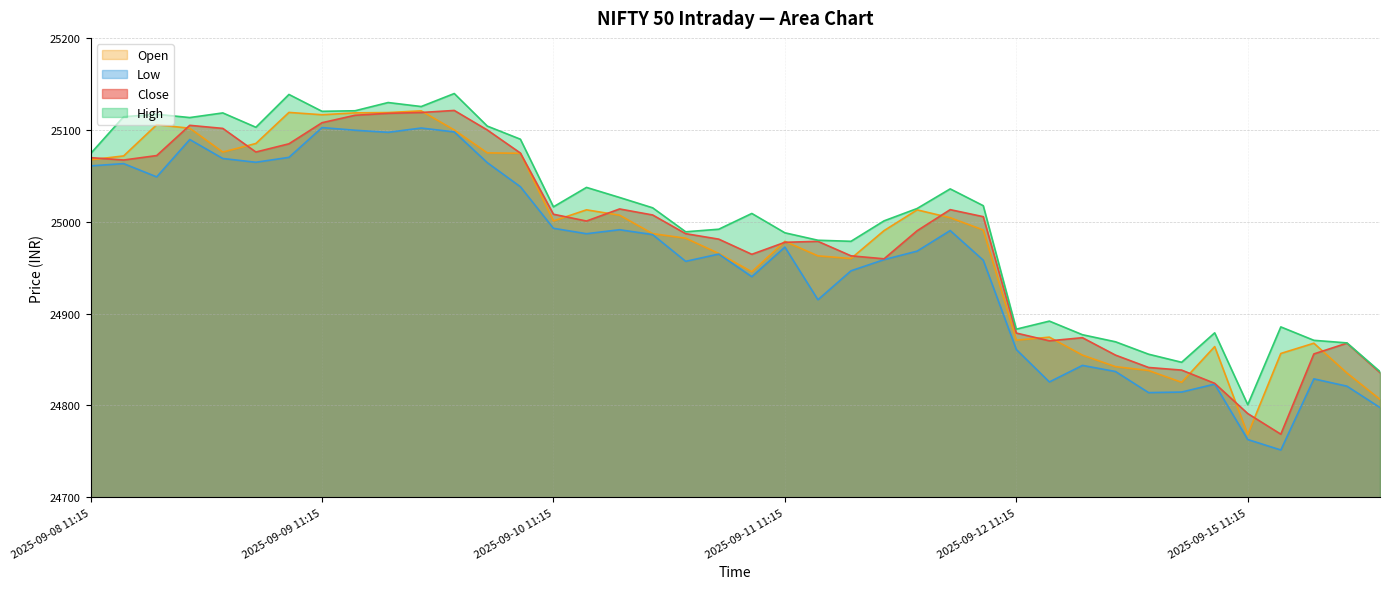

Reading left to right, transcribe all the data shown in this chart.

close: 2025-09-08 11:15=25069.7	2025-09-08 12:15=25067.1	2025-09-08 13:15=25072.0	2025-09-08 14:15=25104.8	2025-09-08 15:15=25101.5	2025-09-09 09:15=25075.8	2025-09-09 10:15=25084.8	2025-09-09 11:15=25107.7	2025-09-09 12:15=25115.8	2025-09-09 13:15=25117.9	2025-09-09 14:15=25118.8	2025-09-09 15:15=25121.0	2025-09-10 09:15=25099.8	2025-09-10 10:15=25074.7	2025-09-10 11:15=25008.1	2025-09-10 12:15=25000.7	2025-09-10 13:15=25013.8	2025-09-10 14:15=25007.3	2025-09-10 15:15=24987.0	2025-09-11 09:15=24981.0	2025-09-11 10:15=24964.5	2025-09-11 11:15=24977.5	2025-09-11 12:15=24978.6	2025-09-11 13:15=24962.8	2025-09-11 14:15=24959.6	2025-09-11 15:15=24990.2	2025-09-12 09:15=25013.1	2025-09-12 10:15=25005.5	2025-09-12 11:15=24878.8	2025-09-12 12:15=24870.3	2025-09-12 13:15=24873.8	2025-09-12 14:15=24854.8	2025-09-12 15:15=24841.3	2025-09-15 09:15=24838.5	2025-09-15 10:15=24824.1	2025-09-15 11:15=24791.2	2025-09-15 12:15=24768.8	2025-09-15 13:15=24856.1	2025-09-15 14:15=24867.8	2025-09-15 15:15=24835.8
high: 2025-09-08 11:15=25074.0	2025-09-08 12:15=25114.2	2025-09-08 13:15=25116.9	2025-09-08 14:15=25113.3	2025-09-08 15:15=25118.3	2025-09-09 09:15=25102.8	2025-09-09 10:15=25138.5	2025-09-09 11:15=25120.1	2025-09-09 12:15=25120.7	2025-09-09 13:15=25129.7	2025-09-09 14:15=25125.3	2025-09-09 15:15=25139.5	2025-09-10 09:15=25104.0	2025-09-10 10:15=25089.8	2025-09-10 11:15=25016.2	2025-09-10 12:15=25037.3	2025-09-10 13:15=25026.3	2025-09-10 14:15=25015.1	2025-09-10 15:15=24989.0	2025-09-11 09:15=24991.8	2025-09-11 10:15=25009.0	2025-09-11 11:15=24987.9	2025-09-11 12:15=24979.8	2025-09-11 13:15=24978.7	2025-09-11 14:15=25000.9	2025-09-11 15:15=25014.3	2025-09-12 09:15=25035.7	2025-09-12 10:15=25017.4	2025-09-12 11:15=24883.0	2025-09-12 12:15=24891.8	2025-09-12 13:15=24877.0	2025-09-12 14:15=24869.3	2025-09-12 15:15=24855.8	2025-09-15 09:15=24847.0	2025-09-15 10:15=24879.0	2025-09-15 11:15=24800.8	2025-09-15 12:15=24885.5	2025-09-15 13:15=24870.9	2025-09-15 14:15=24868.1	2025-09-15 15:15=24836.8
low: 2025-09-08 11:15=25060.7	2025-09-08 12:15=25063.2	2025-09-08 13:15=25048.8	2025-09-08 14:15=25089.4	2025-09-08 15:15=25068.8	2025-09-09 09:15=25064.7	2025-09-09 10:15=25070.0	2025-09-09 11:15=25102.4	2025-09-09 12:15=25099.5	2025-09-09 13:15=25097.2	2025-09-09 14:15=25101.9	2025-09-09 15:15=25097.7	2025-09-10 09:15=25064.2	2025-09-10 10:15=25038.0	2025-09-10 11:15=24992.8	2025-09-10 12:15=24986.9	2025-09-10 13:15=24991.2	2025-09-10 14:15=24986.0	2025-09-10 15:15=24956.8	2025-09-11 09:15=24964.8	2025-09-11 10:15=24940.2	2025-09-11 11:15=24972.3	2025-09-11 12:15=24915.0	2025-09-11 13:15=24946.5	2025-09-11 14:15=24958.7	2025-09-11 15:15=24968.0	2025-09-12 09:15=24990.3	2025-09-12 10:15=24958.1	2025-09-12 11:15=24860.9	2025-09-12 12:15=24825.6	2025-09-12 13:15=24843.6	2025-09-12 14:15=24837.0	2025-09-12 15:15=24814.0	2025-09-15 09:15=24814.6	2025-09-15 10:15=24823.2	2025-09-15 11:15=24763.0	2025-09-15 12:15=24751.5	2025-09-15 13:15=24829.0	2025-09-15 14:15=24821.0	2025-09-15 15:15=24797.8
open: 2025-09-08 11:15=25067.3	2025-09-08 12:15=25071.5	2025-09-08 13:15=25105.5	2025-09-08 14:15=25101.7	2025-09-08 15:15=25075.8	2025-09-09 09:15=25085.1	2025-09-09 10:15=25118.9	2025-09-09 11:15=25116.3	2025-09-09 12:15=25118.4	2025-09-09 13:15=25118.8	2025-09-09 14:15=25120.6	2025-09-09 15:15=25099.8	2025-09-10 09:15=25074.8	2025-09-10 10:15=25074.5	2025-09-10 11:15=25000.8	2025-09-10 12:15=25012.9	2025-09-10 13:15=25007.0	2025-09-10 14:15=24987.0	2025-09-10 15:15=24982.0	2025-09-11 09:15=24965.5	2025-09-11 10:15=24945.5	2025-09-11 11:15=24978.5	2025-09-11 12:15=24962.8	2025-09-11 13:15=24959.9	2025-09-11 14:15=24990.3	2025-09-11 15:15=25012.8	2025-09-12 09:15=25004.3	2025-09-12 10:15=24991.0	2025-09-12 11:15=24871.0	2025-09-12 12:15=24874.3	2025-09-12 13:15=24854.8	2025-09-12 14:15=24842.2	2025-09-12 15:15=24838.0	2025-09-15 09:15=24825.2	2025-09-15 10:15=24864.1	2025-09-15 11:15=24768.4	2025-09-15 12:15=24856.6	2025-09-15 13:15=24867.8	2025-09-15 14:15=24835.3	2025-09-15 15:15=24806.7